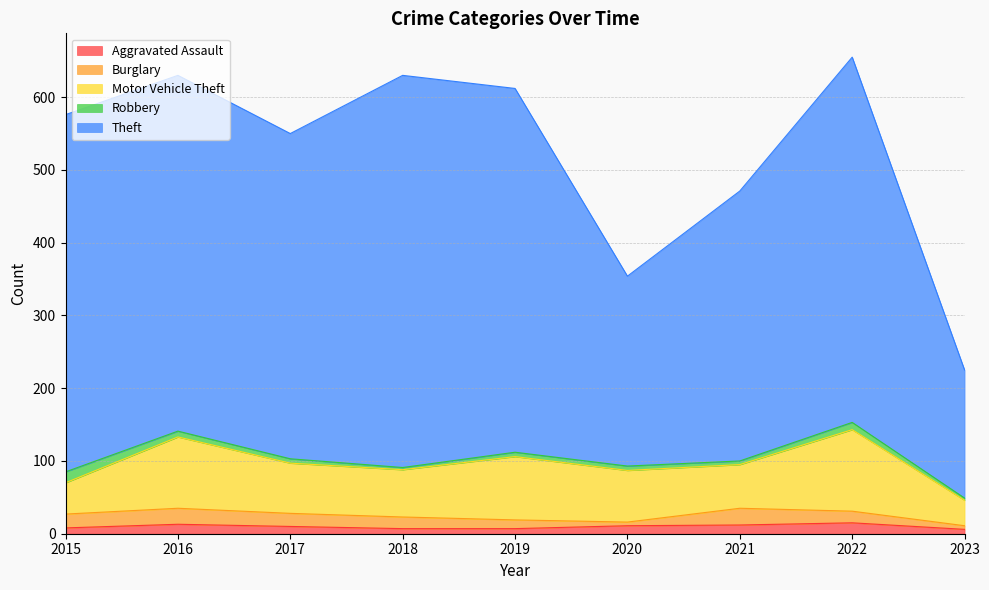

What is the value of the Robbery point at the 4th from the left?

3